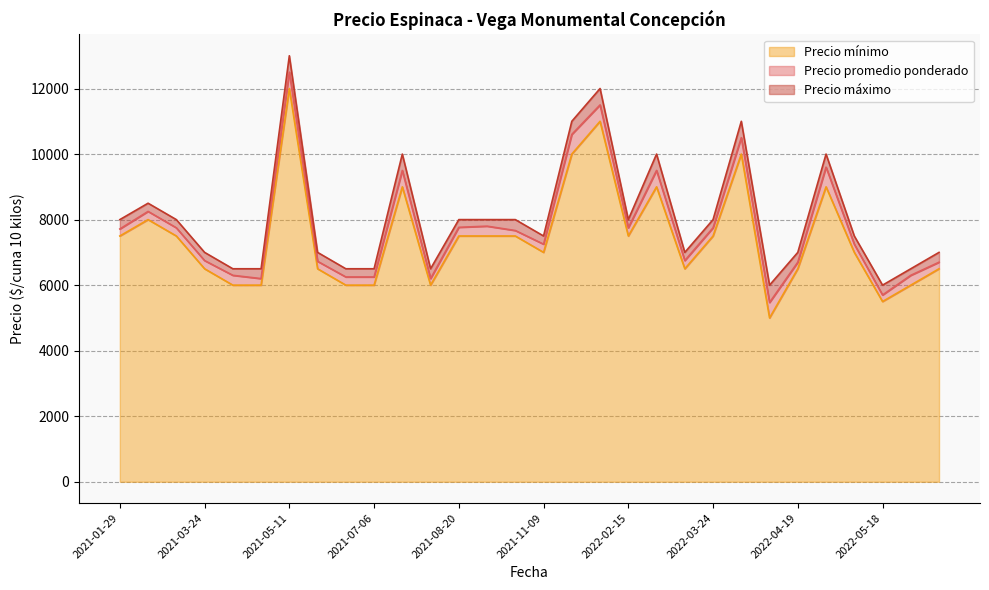

In Precio mínimo, how many points are higher than both neighbors (excluding endpoints)?

7